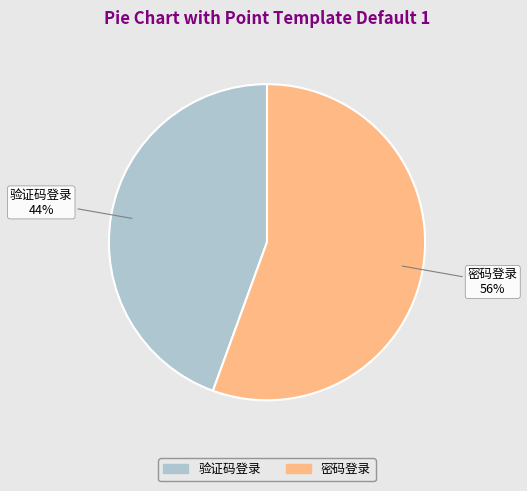

Count the number of slices in the pie.

2